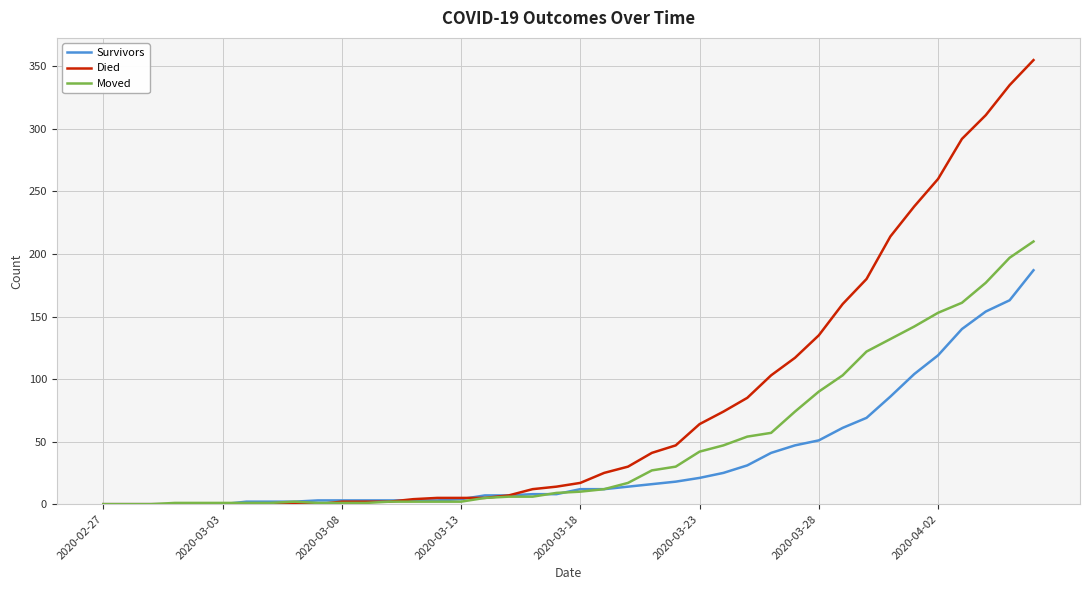

What is the average value of the Survivors series?

36